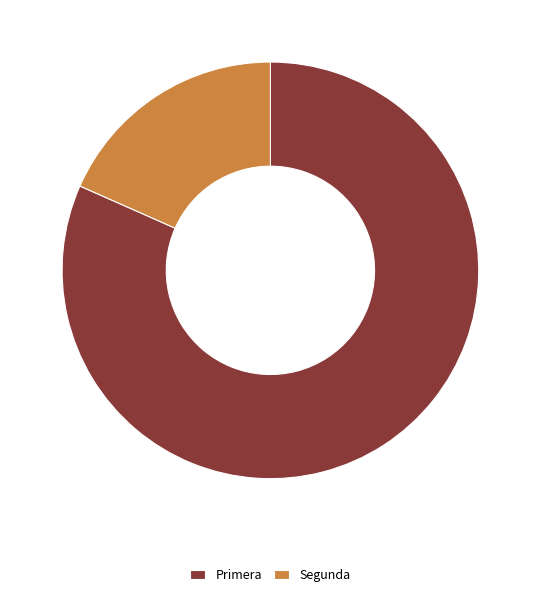

Approximately how many times larger is the value at Primera compared to Segunda?

4.4